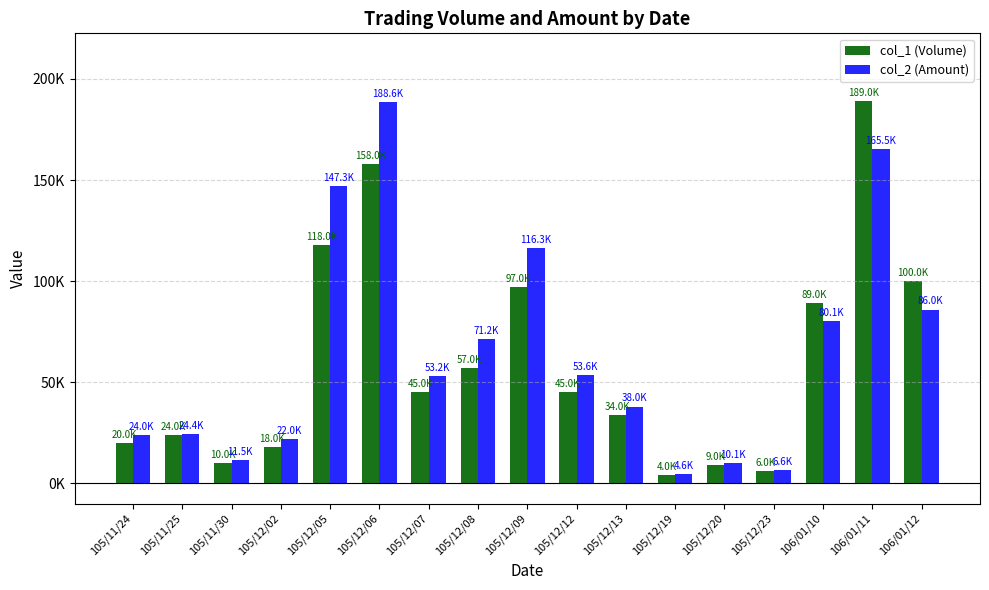

Which series changed the most between 105/11/30 and 105/12/06?

col_2 (Amount)